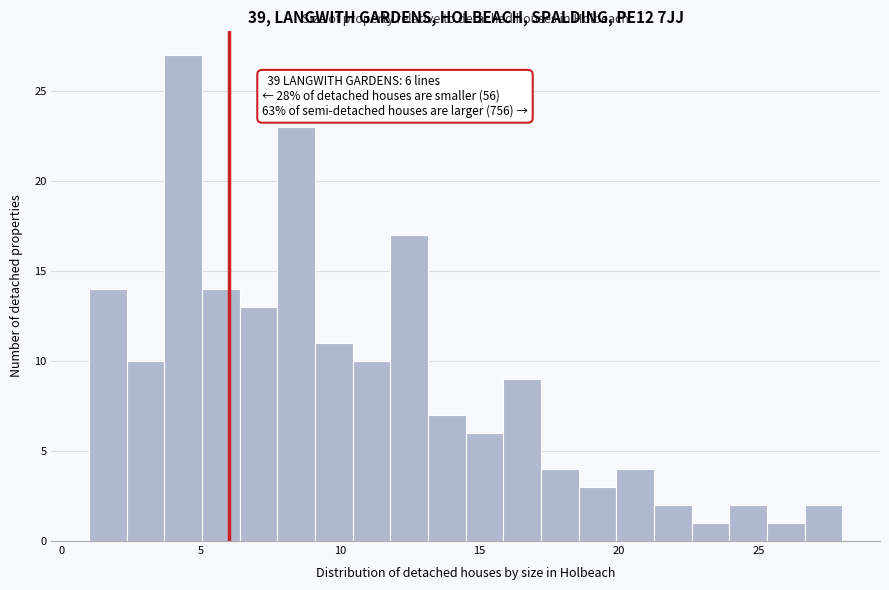

Read against the x-axis, roughly where is the centre of the tallest bar?

4.5